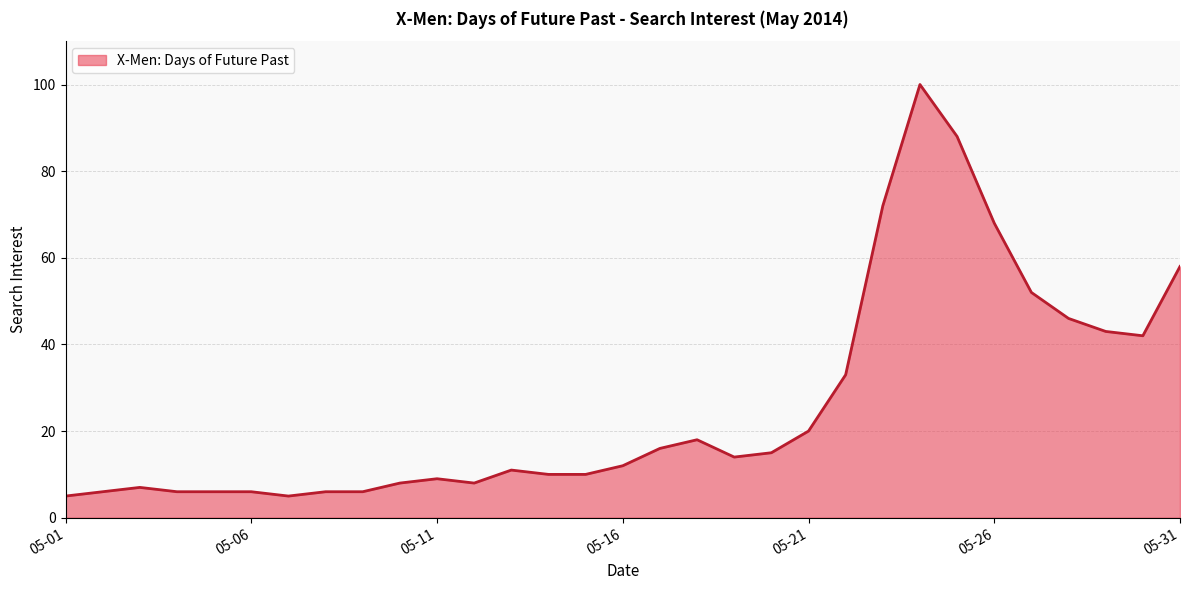

What is the minimum value shown in the chart?

5